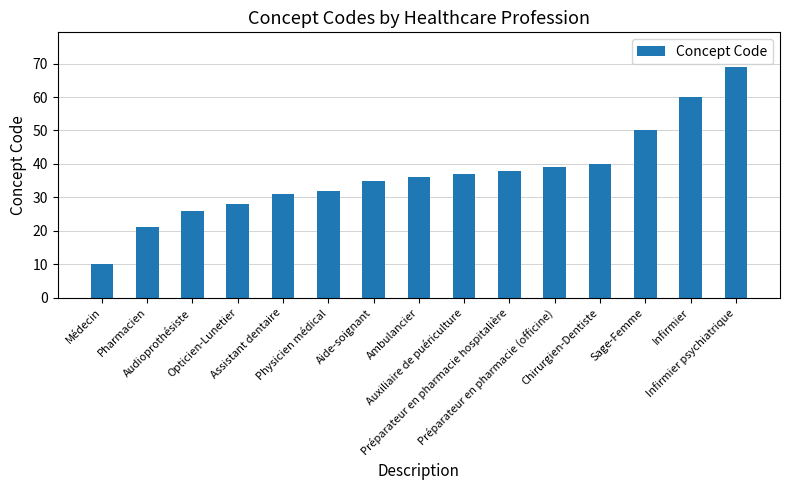

Reading right to left, transcribe all the data shown in this chart.

Infirmier psychiatrique=69	Infirmier=60	Sage-Femme=50	Chirurgien-Dentiste=40	Préparateur en pharmacie (officine)=39	Préparateur en pharmacie hospitalière=38	Auxiliaire de puériculture=37	Ambulancier=36	Aide-soignant=35	Physicien médical=32	Assistant dentaire=31	Opticien-Lunetier=28	Audioprothésiste=26	Pharmacien=21	Médecin=10